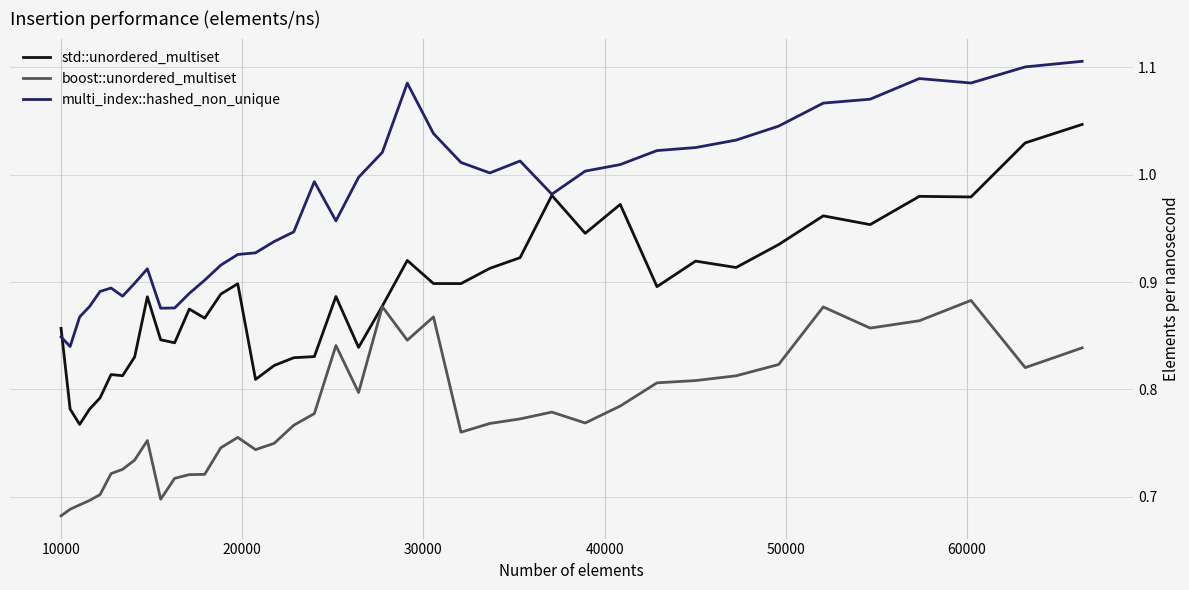

List the series in order of their peak value, highest first.

multi_index::hashed_non_unique, std::unordered_multiset, boost::unordered_multiset